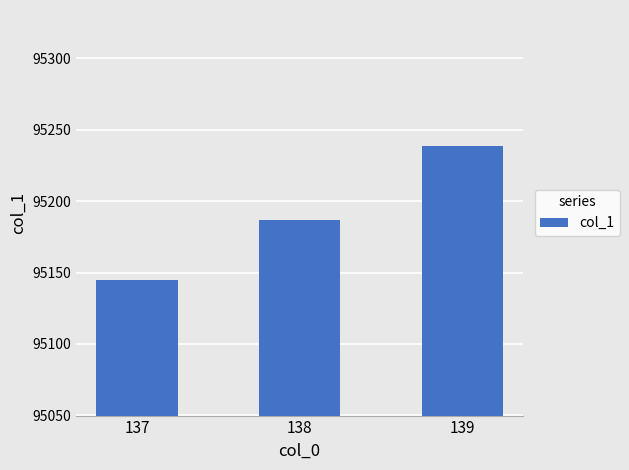

Rank the categories by value from lowest to highest.

137, 138, 139